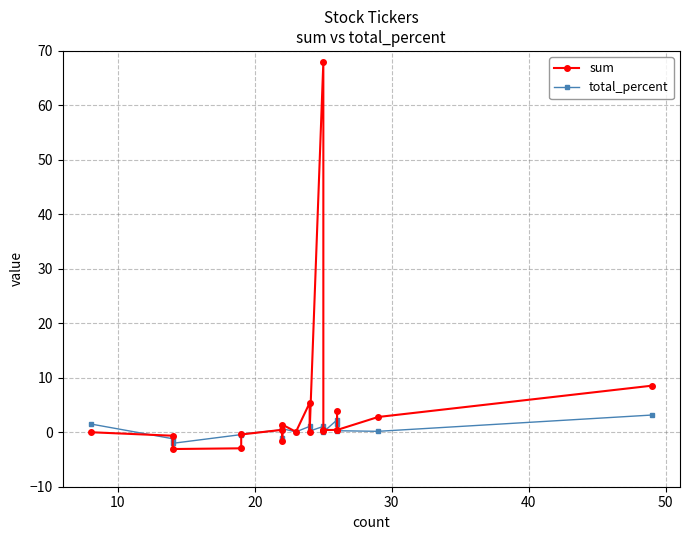

The value of sum at 12 is 0.1. True or false?

False